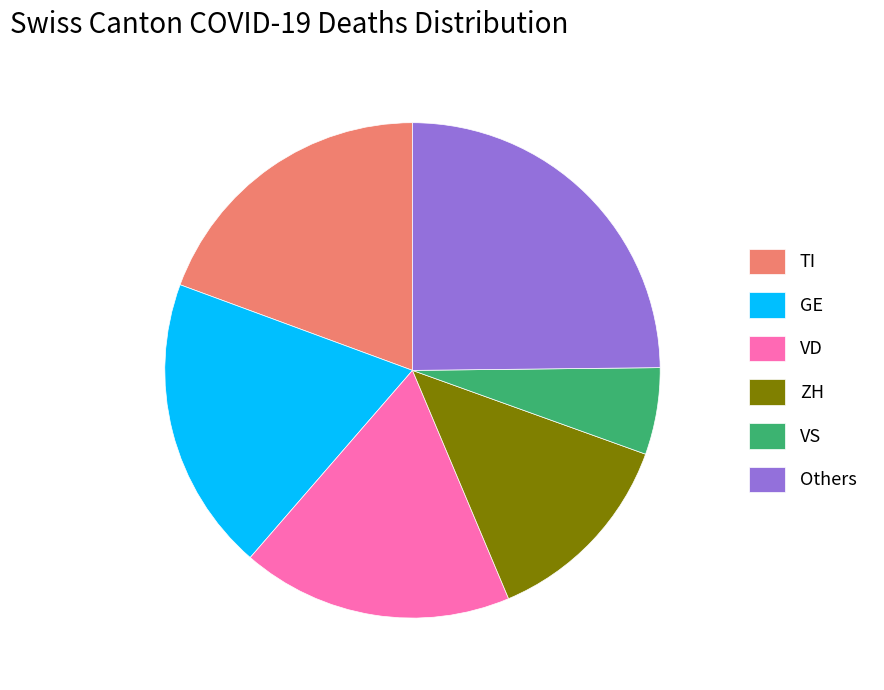

Is the sum of Others and TI greater than half?

No